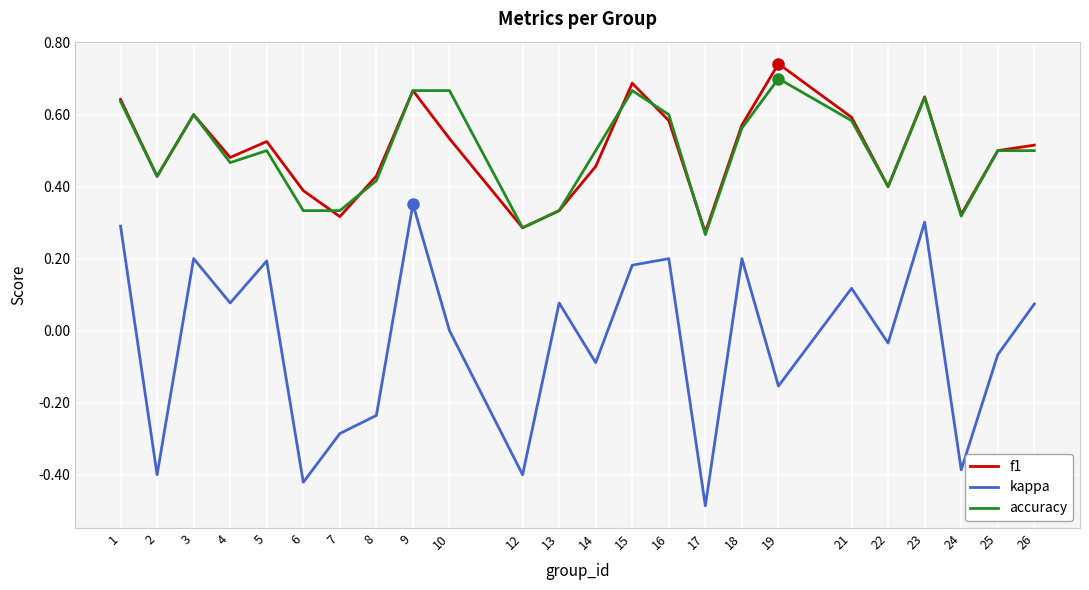

At which category is the sum across all series the highest?

9